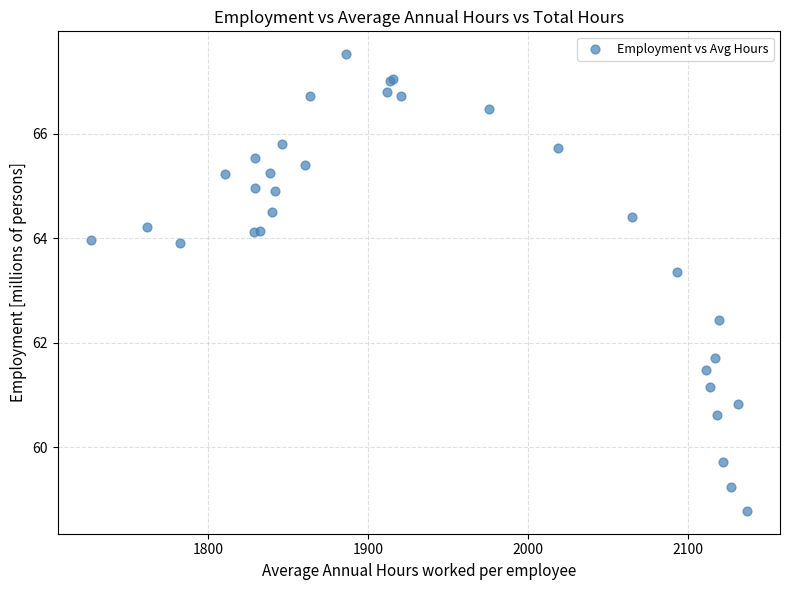

What Y value in the scatter plot is closest to 63?

63.4